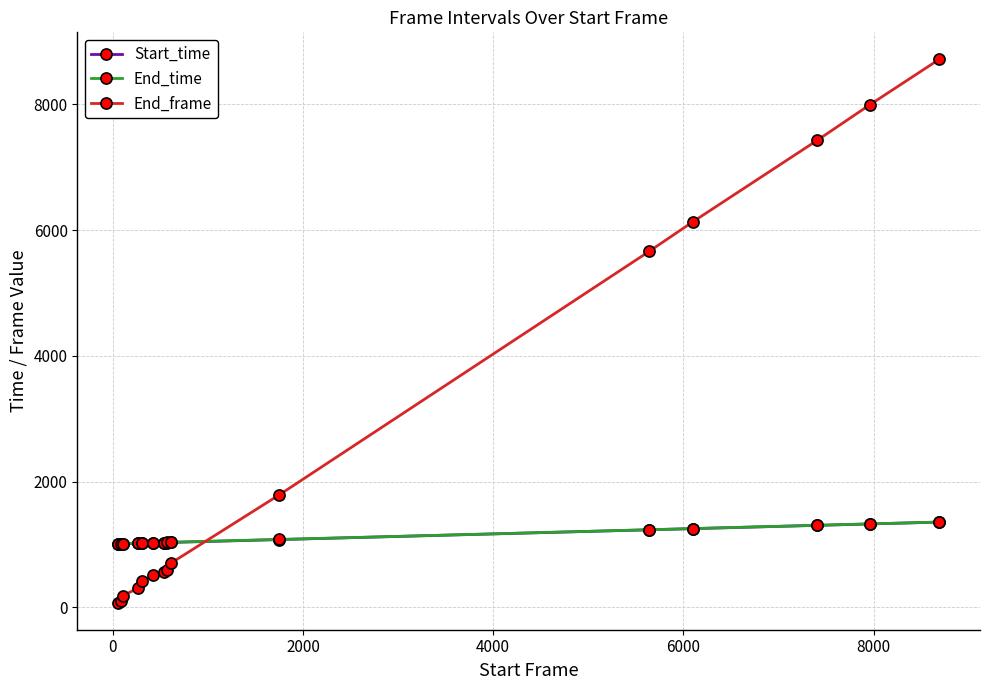

True or false: End_frame has more than 1 points higher than both neighbors.

False